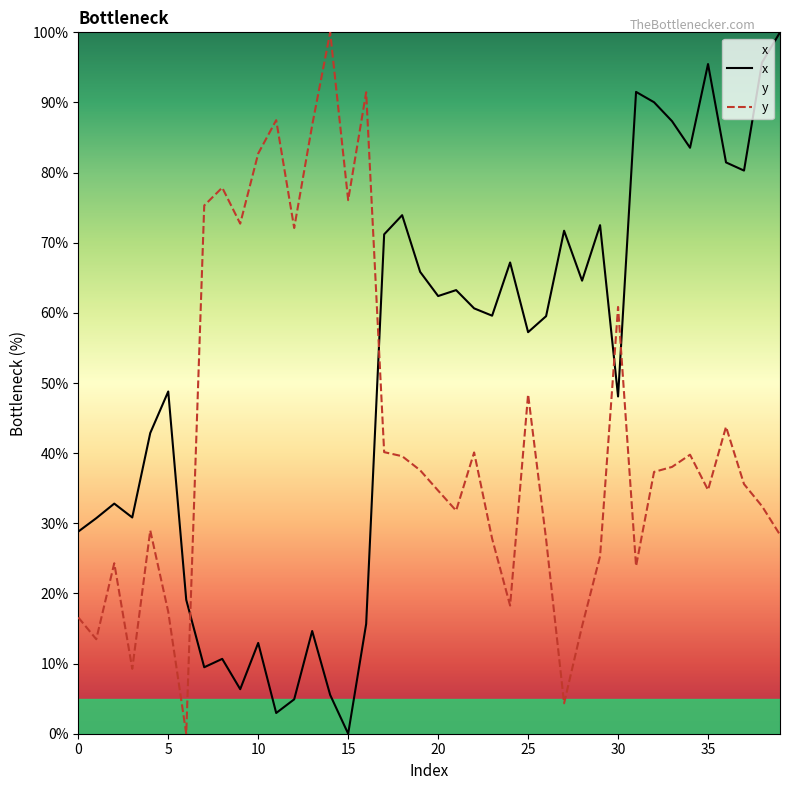

What is the difference between the y values at 32 and 27?

33.0